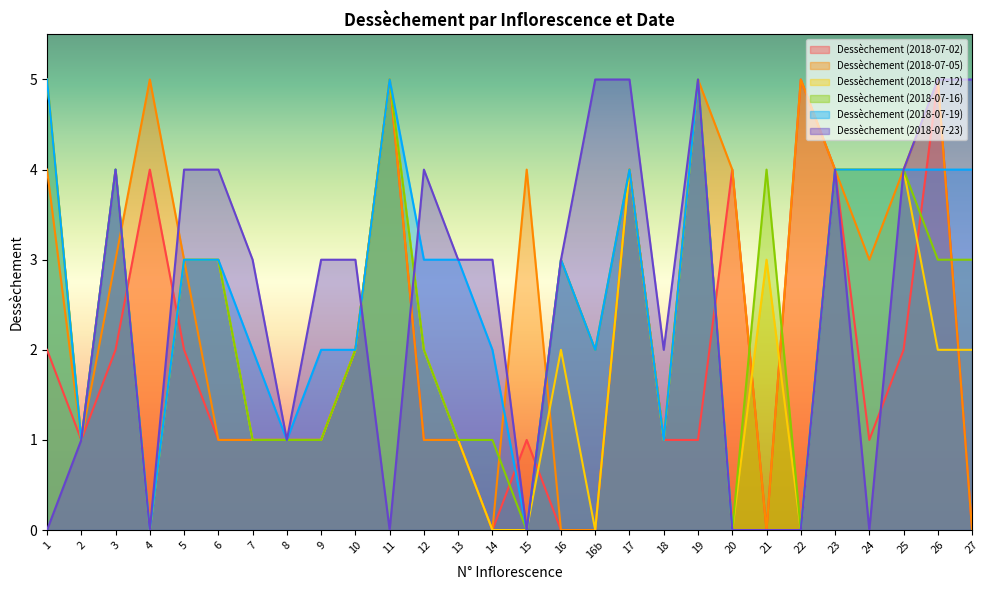

Where do Dessèchement (2018-07-12) and Dessèchement (2018-07-02) first cross each other?

3 and 4